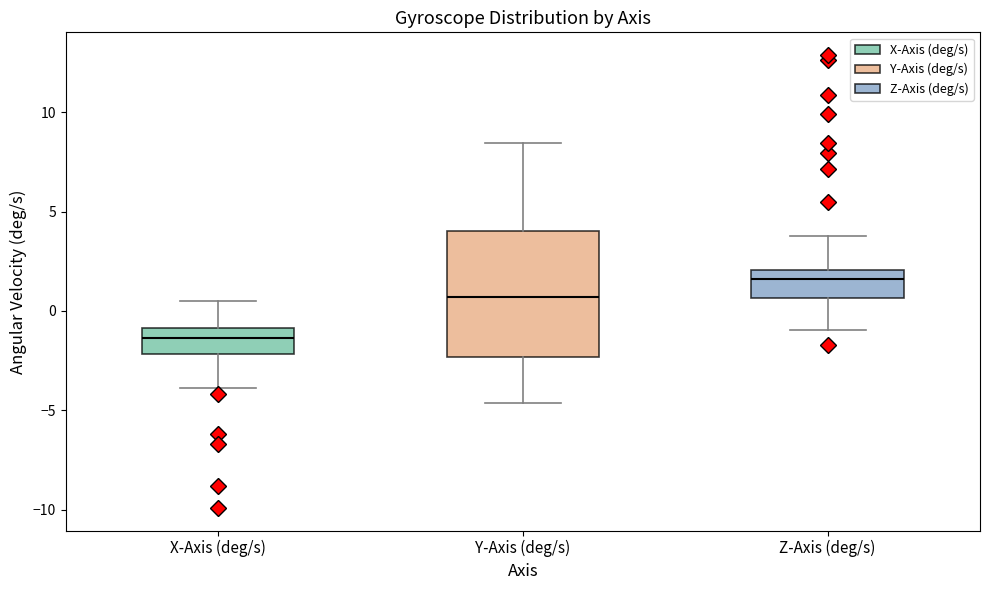

Which box is the tallest, from its lower edge to its upper edge?

Y-Axis (deg/s)